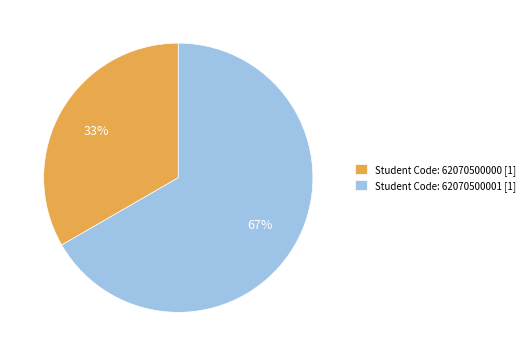

True or false: Student Code: 62070500001 [1] accounts for 67% of the total.

True